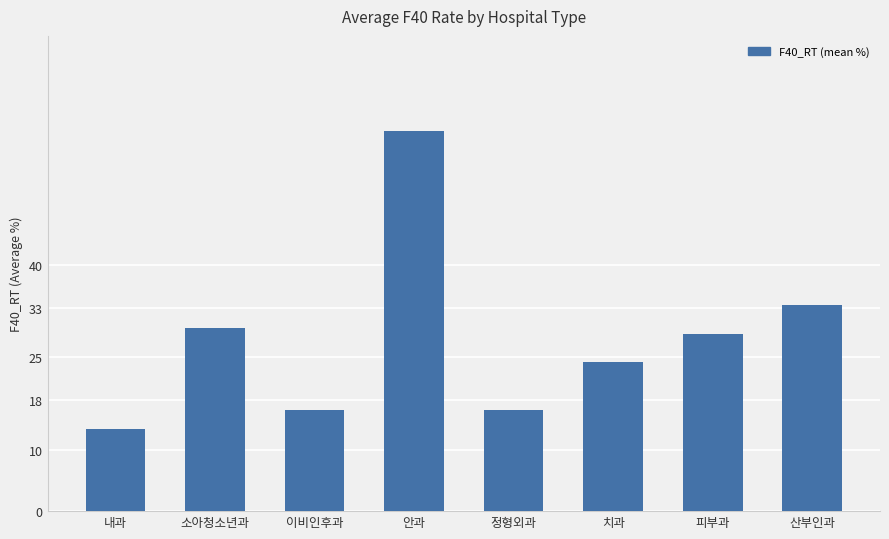

What is the difference between the values at 안과 and 산부인과?

28.3